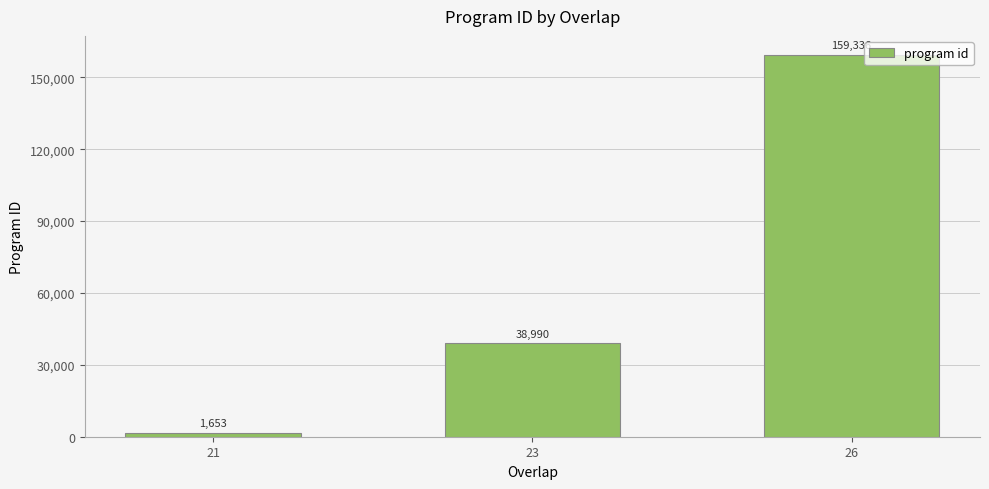

Is it true that the value at 26 is 216318?

False